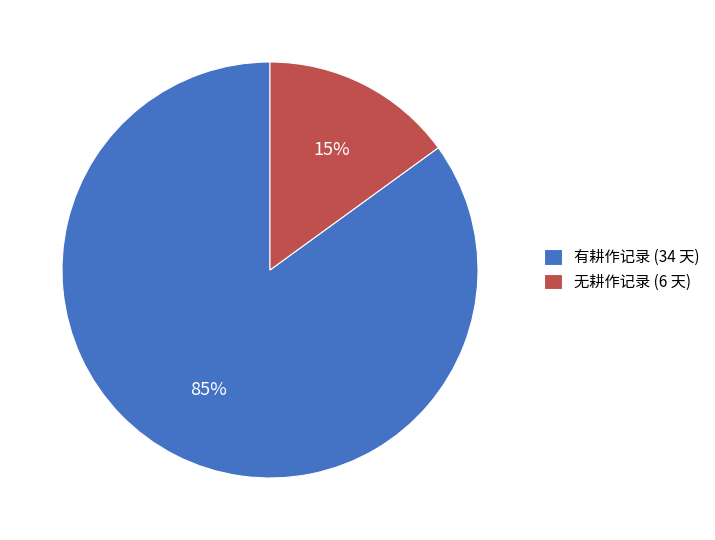

What is the largest slice in the pie chart?

有耕作记录 (34 天)